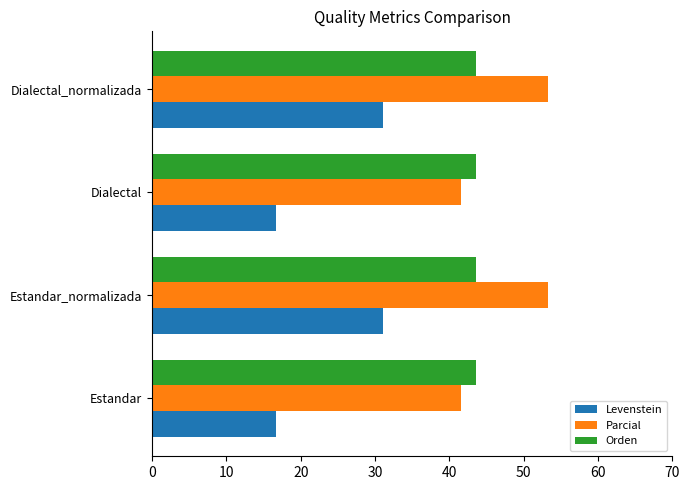

Which series has the largest total across all categories?

Parcial